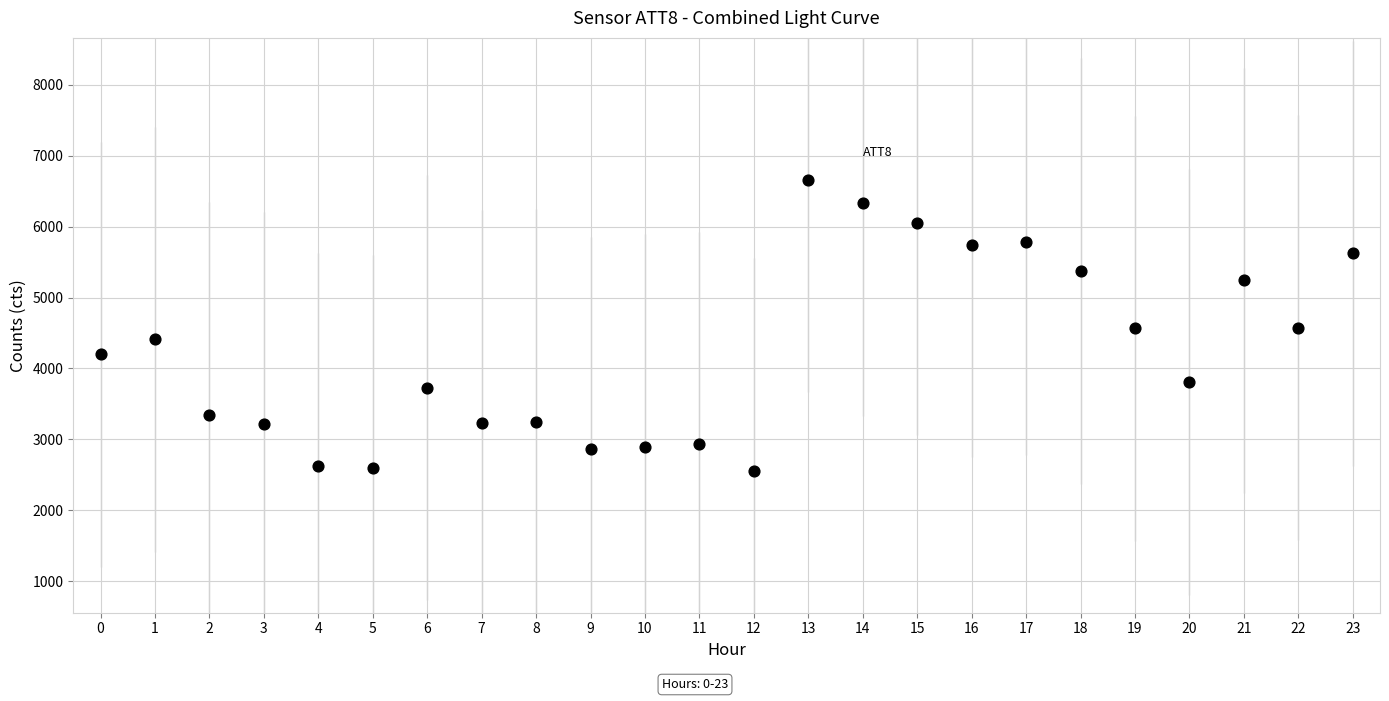

What is the range of Y values (max minus min)?

4109.9